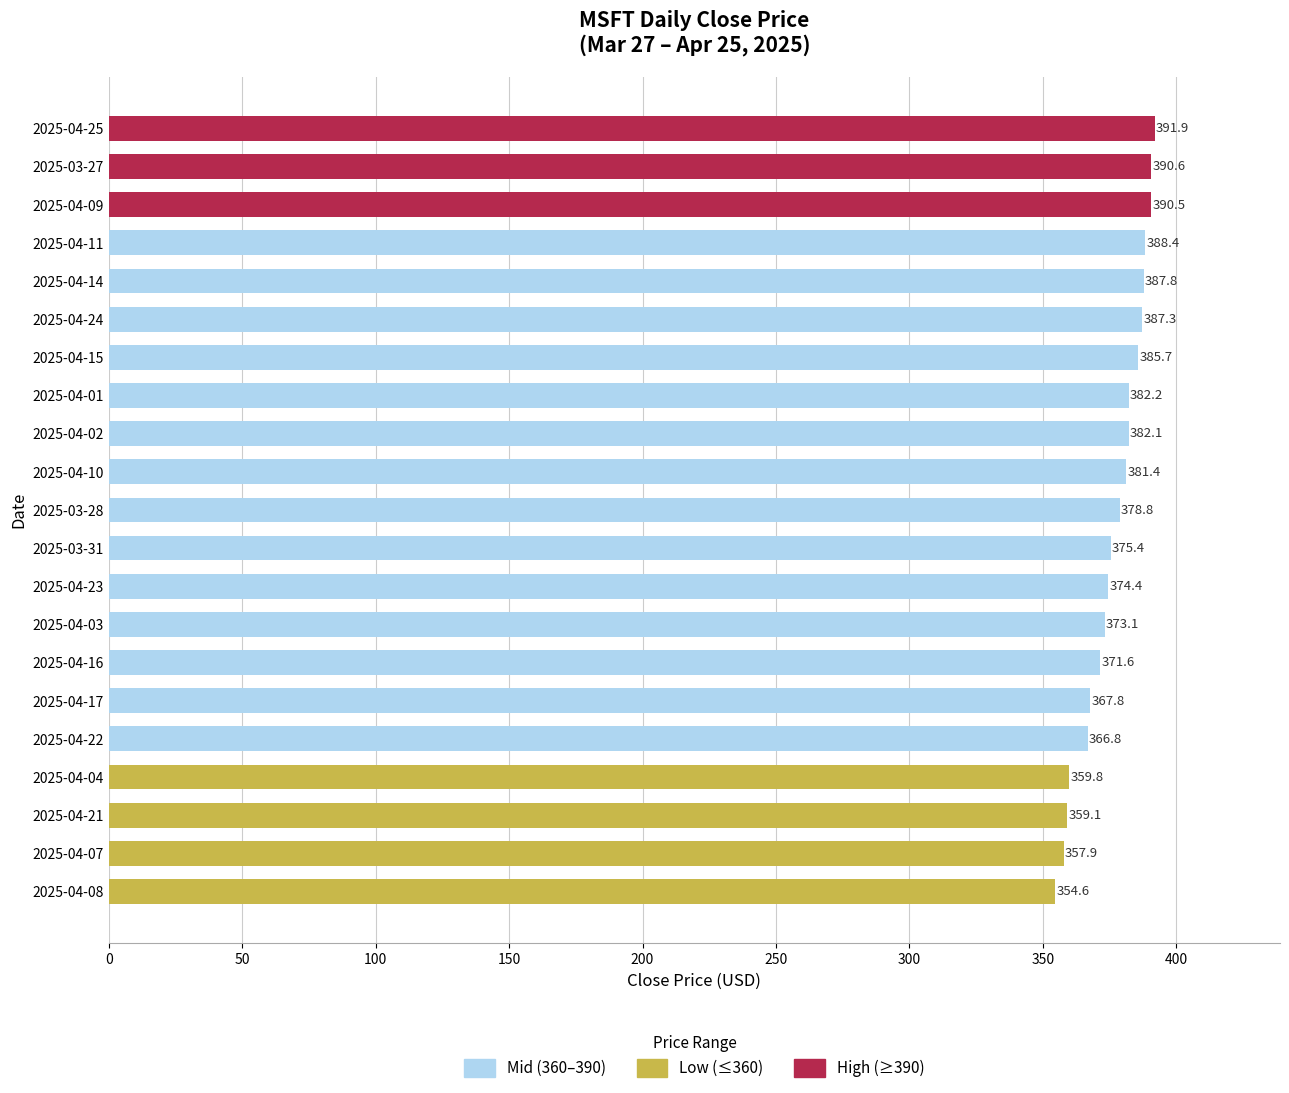

How many values are below 378?

10